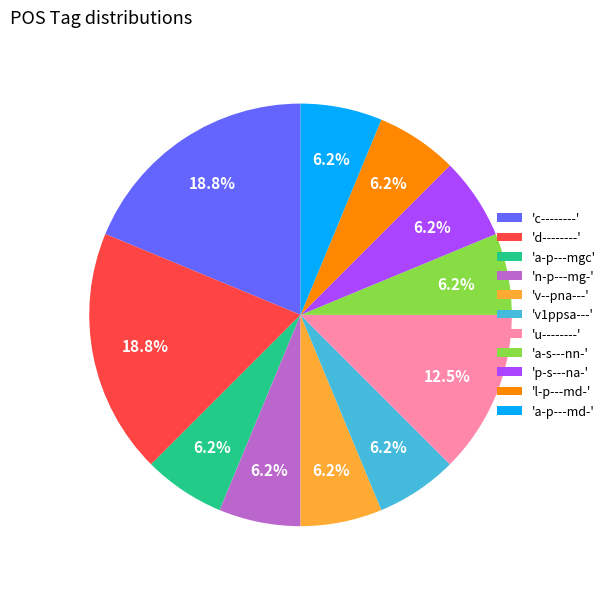

Is the sum of 'a-s---nn-' and 'n-p---mg-' greater than half?

No